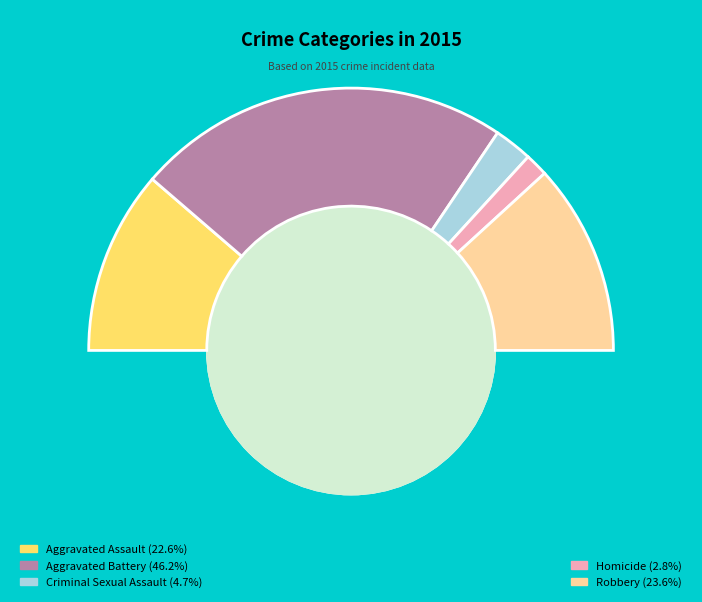

To the nearest percent, what is the combined percentage of Homicide and Aggravated Assault?

25%